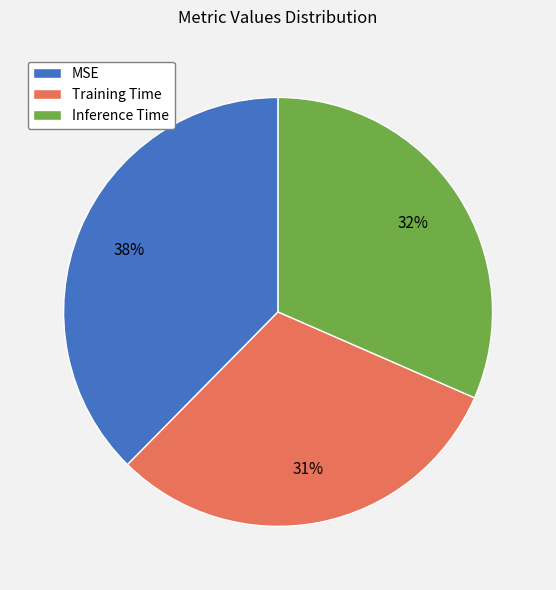

Is the sum of MSE and Training Time greater than half?

Yes